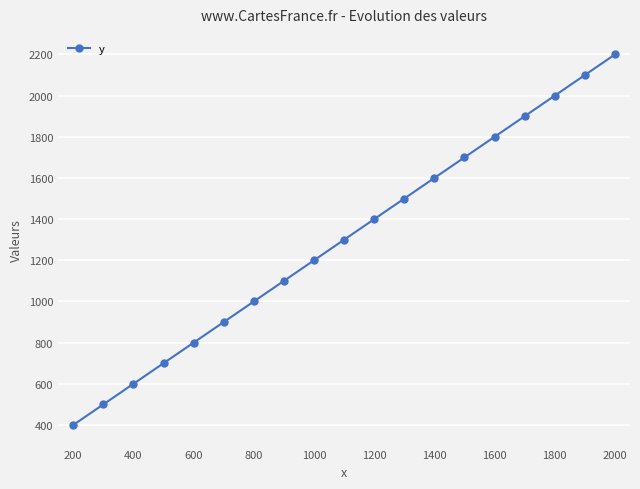

What is the difference between the maximum and minimum values?

1800